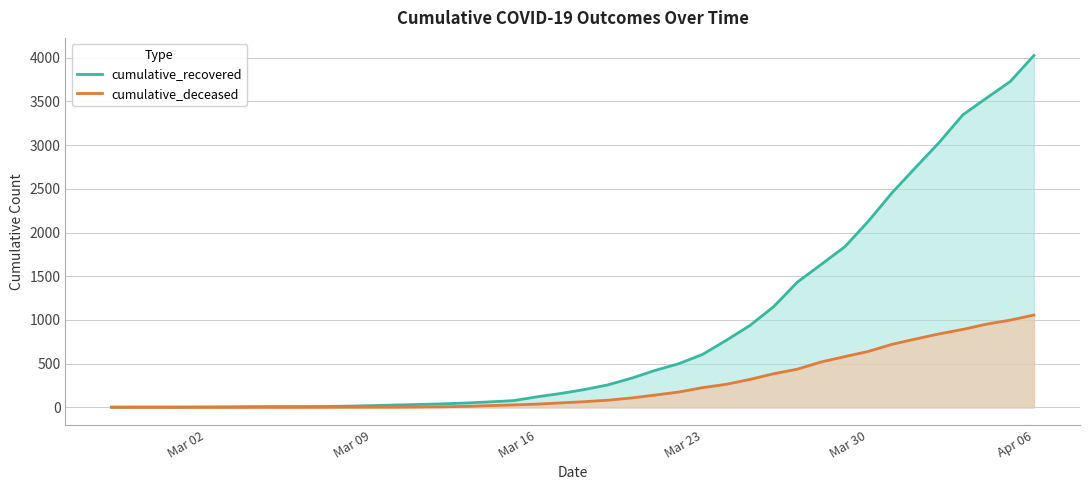

True or false: cumulative_recovered and cumulative_deceased intersect in this chart.

False